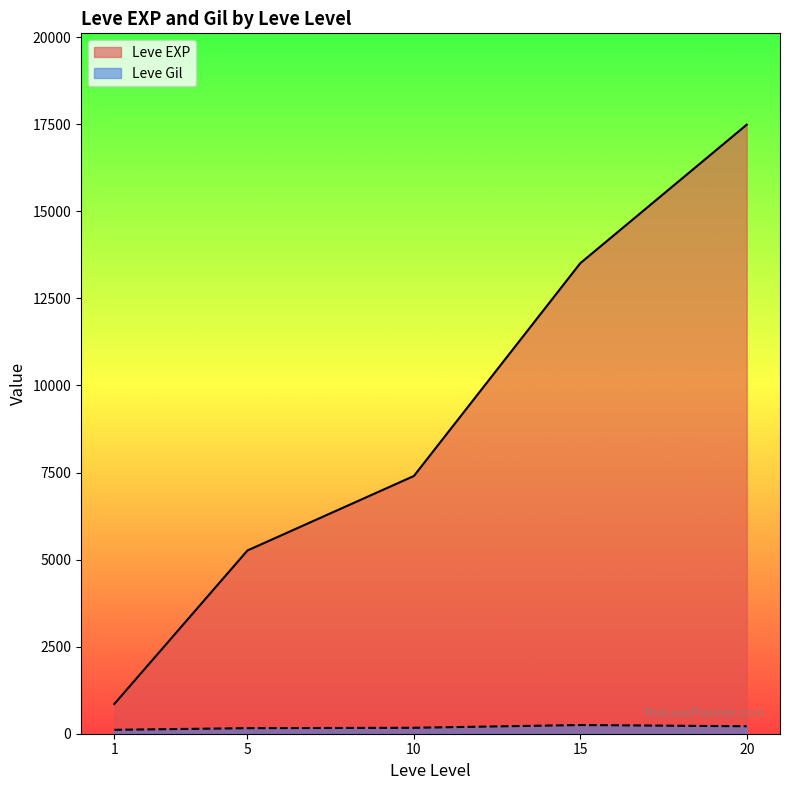

What are all the series names shown in the legend?

Leve EXP, Leve Gil